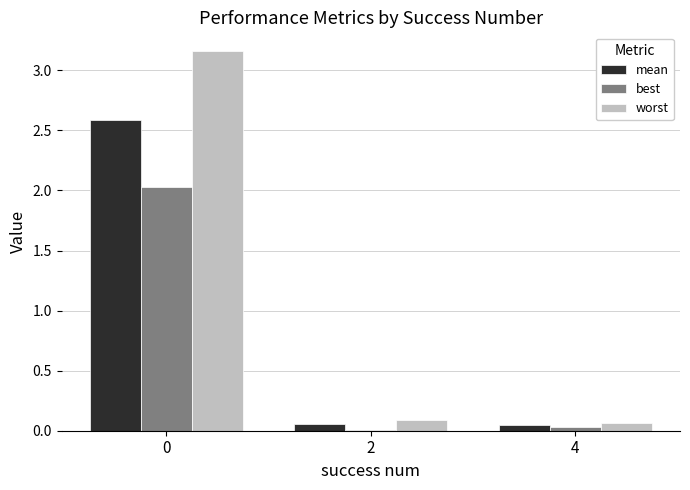

Which series has the largest total across all categories?

worst